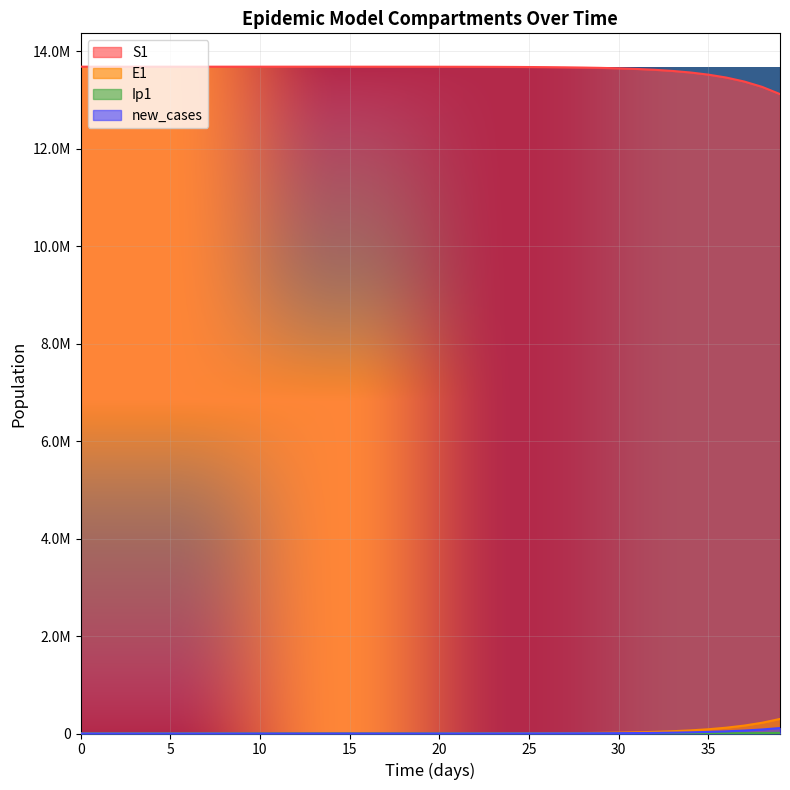

How many categories are shown in the chart?

40